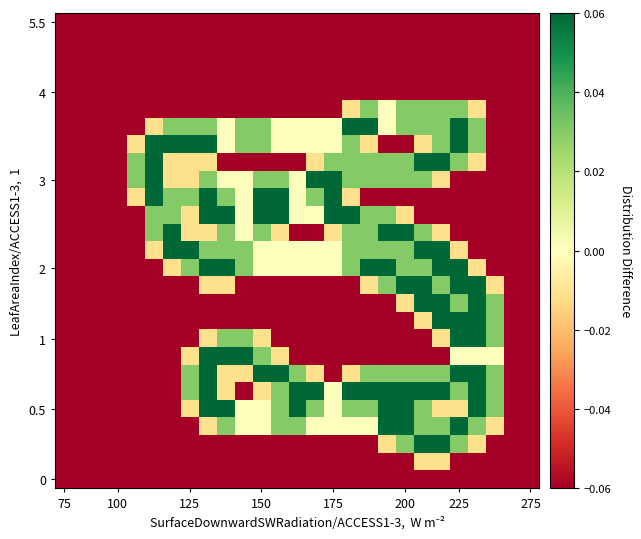

Count the number of categories in the chart.

27